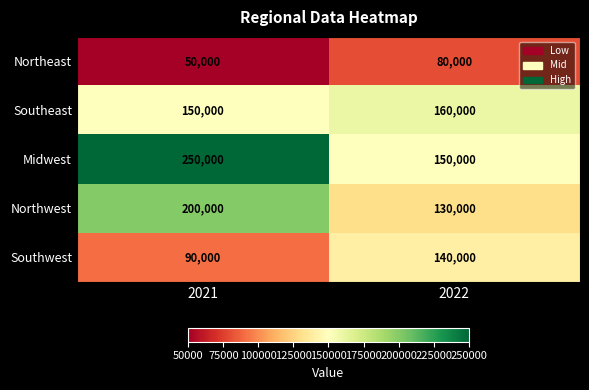

At which category does the chart reach its peak across all series?

2021